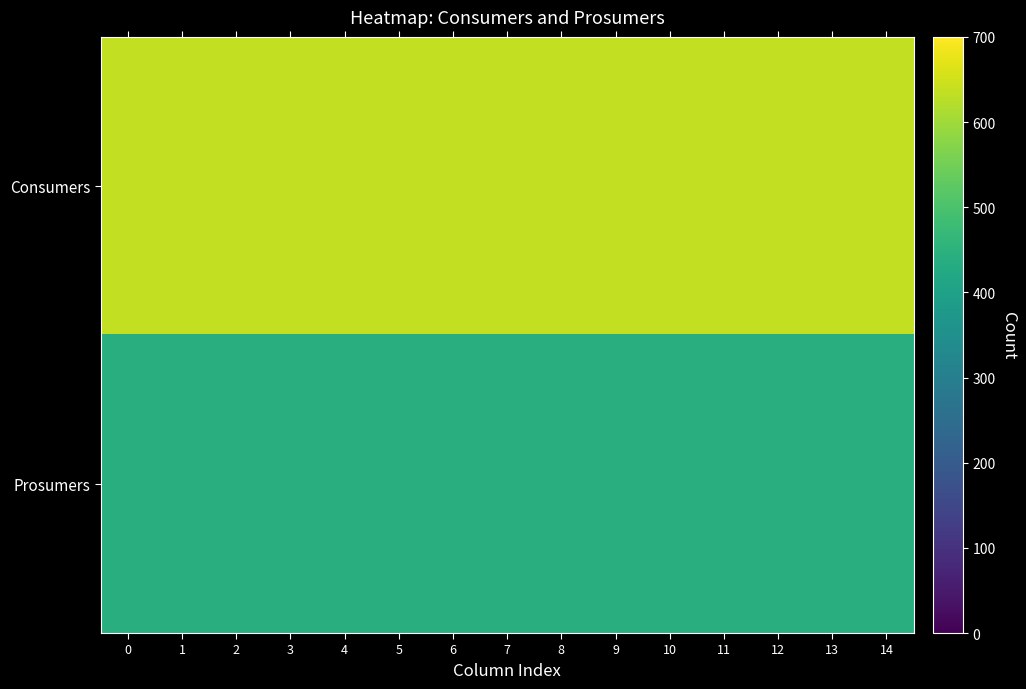

List the series in order of their peak value, lowest first.

Prosumers, Consumers